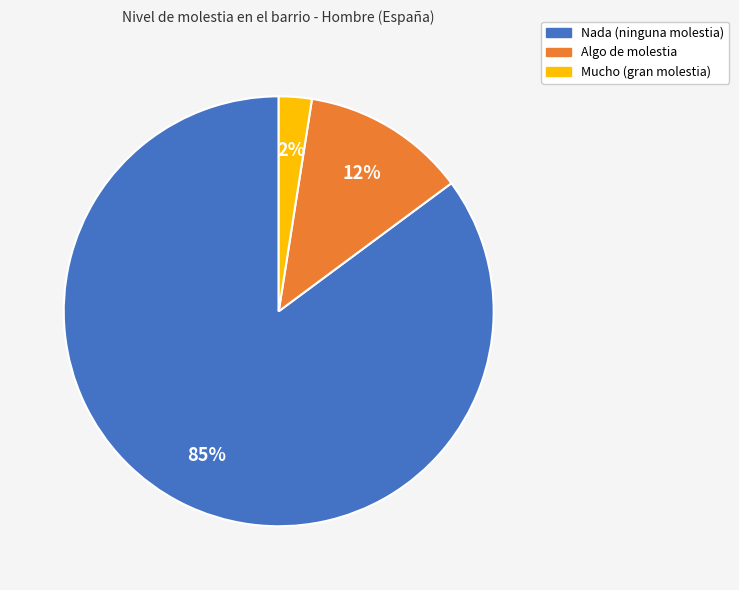

Do Algo and Mucho together represent more than half of the pie?

No